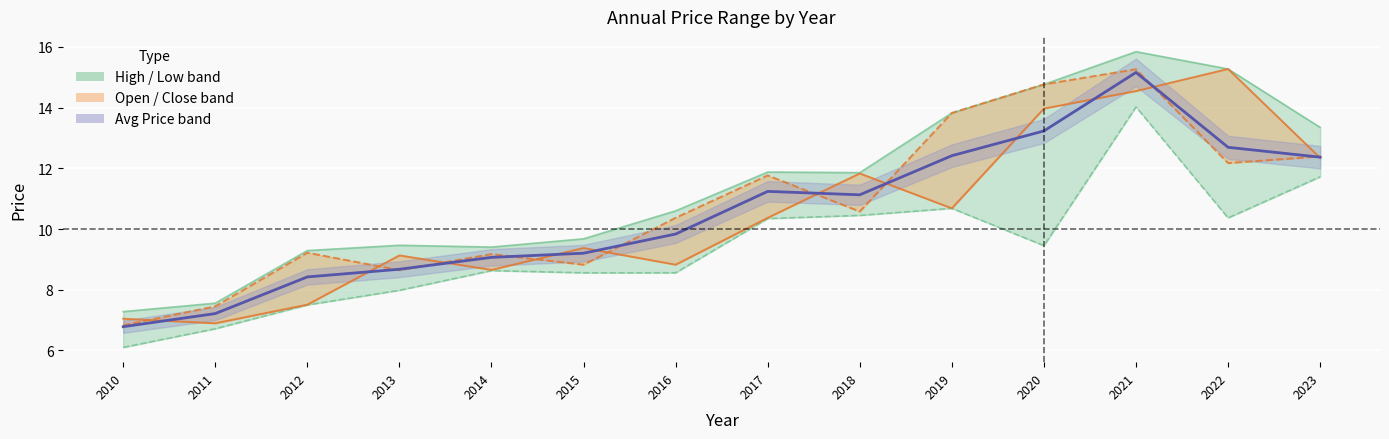

What is the difference between the maximum and second lowest values in the year_low series?

7.3